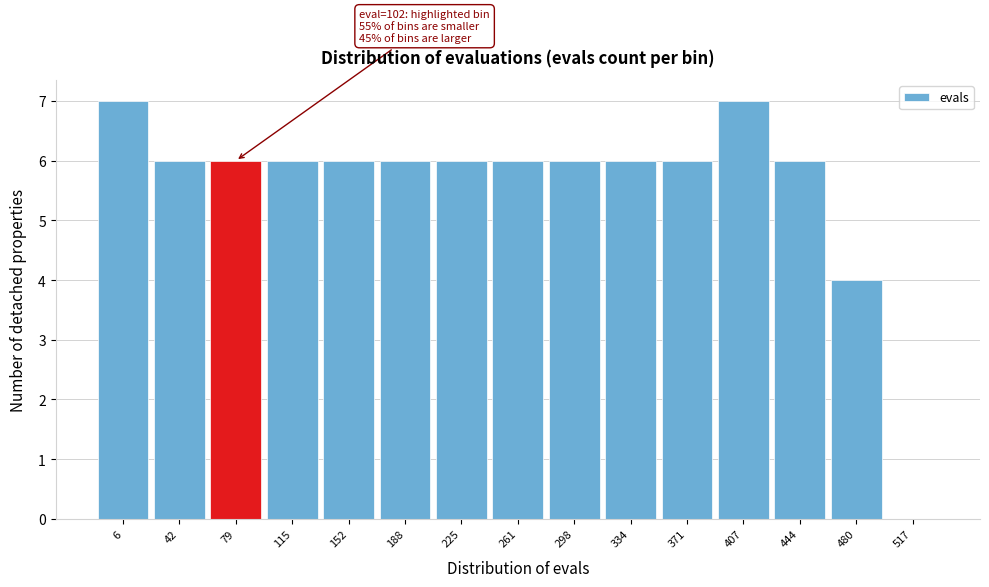

Reading left to right, list all the values displayed in this chart.

6=7	42=6	79=6	115=6	152=6	188=6	225=6	261=6	298=6	334=6	371=6	407=7	444=6	480=4	517=0